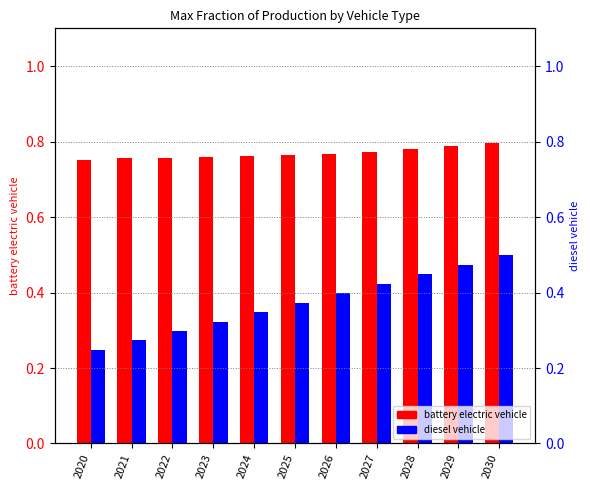

At which label is diesel vehicle closest to 0?

2020